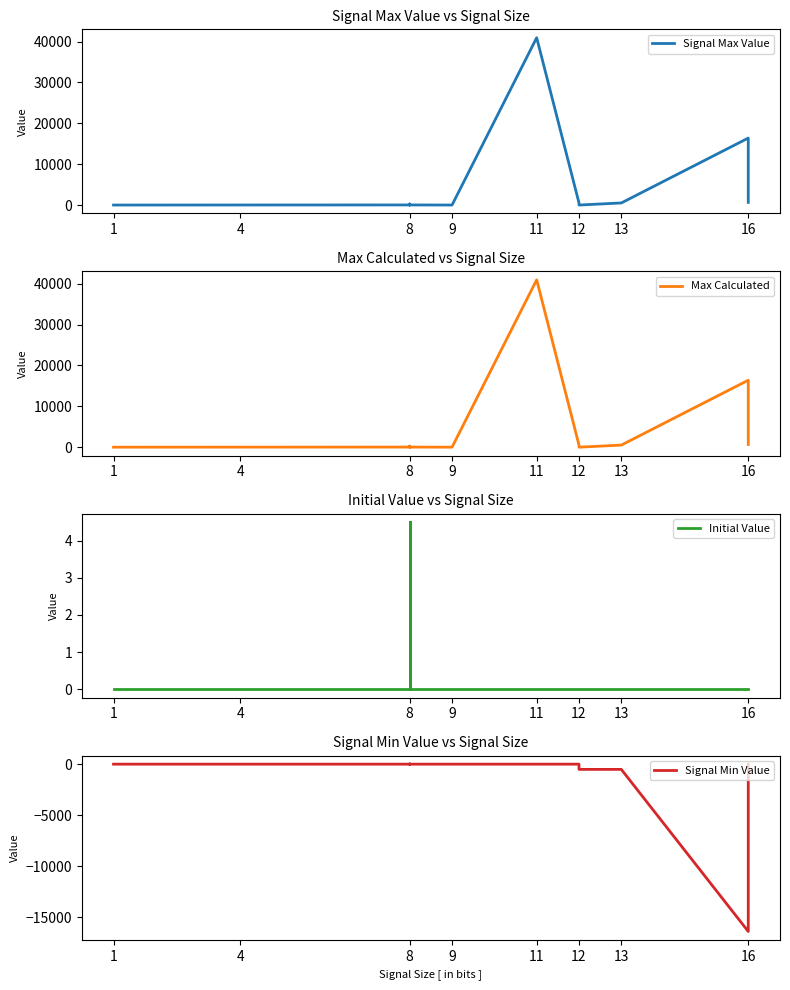

Which series has the largest range (max minus min)?

Signal Max Value